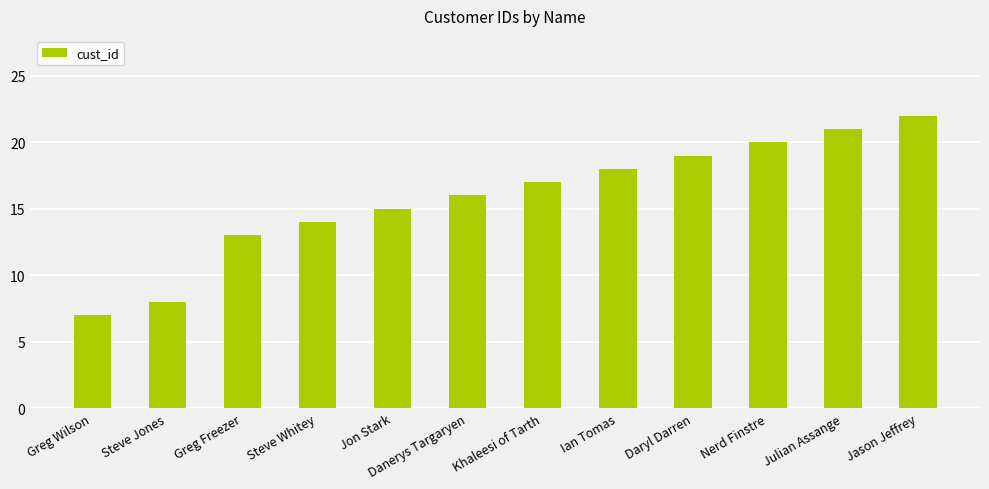

How many bars are there in total?

12